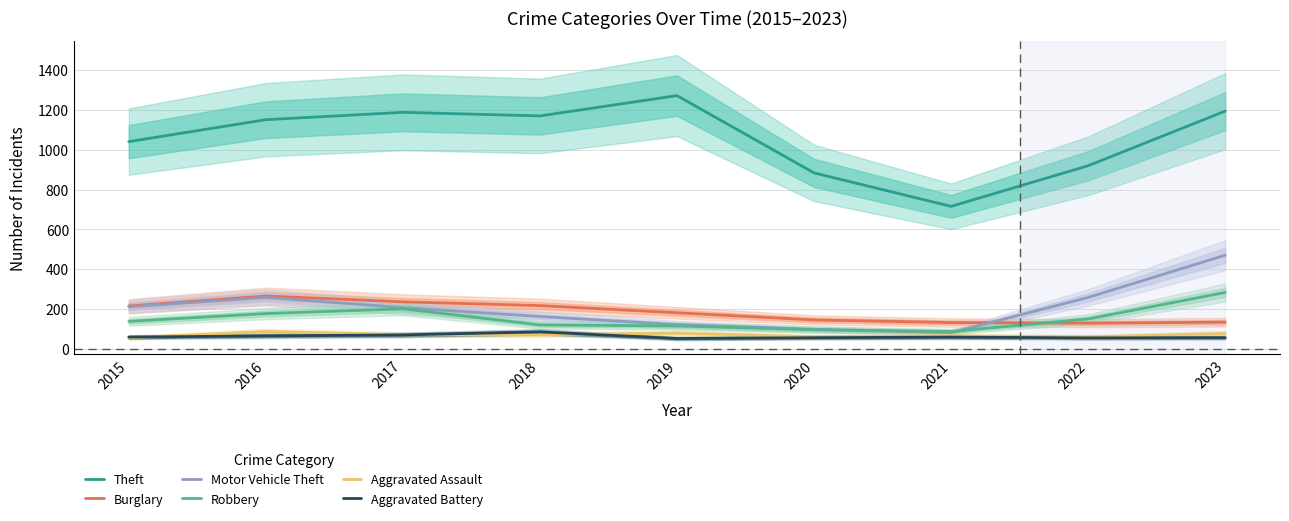

List the labels in order of Robbery value, smallest first.

2021, 2020, 2019, 2018, 2015, 2022, 2016, 2017, 2023